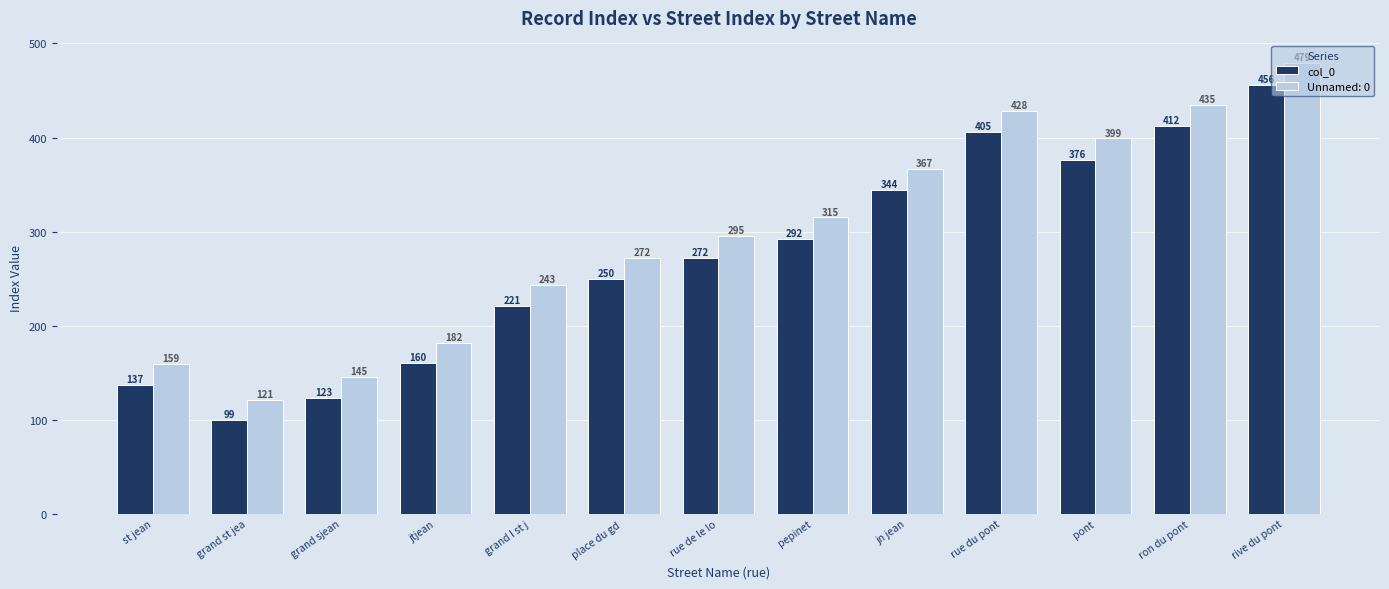

Which label corresponds to the largest value in the chart?

rive du pont